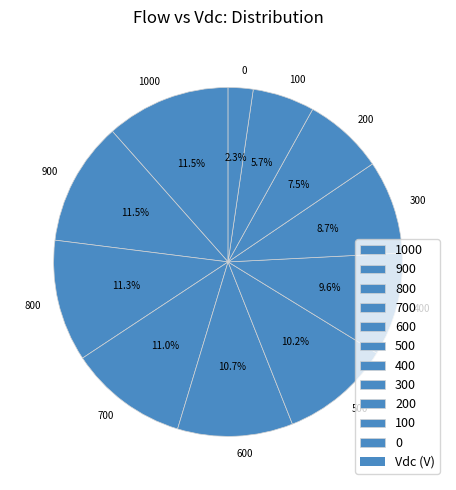

What is the ratio of the value at 200 to the value at 500?

0.7